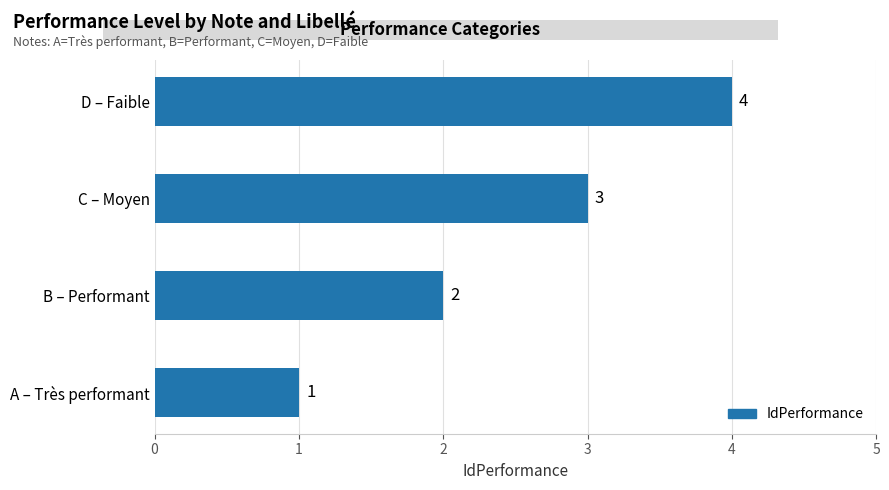

Are the bars grouped side by side (vs. stacked)?

No